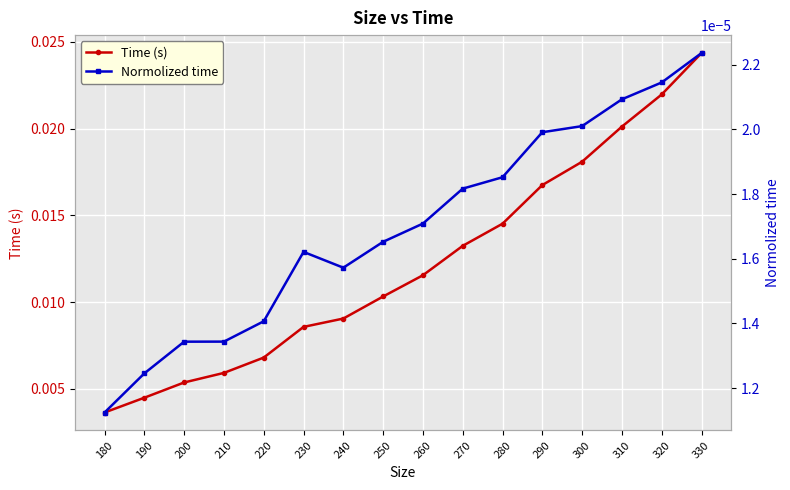

How many categories are shown in the chart?

16